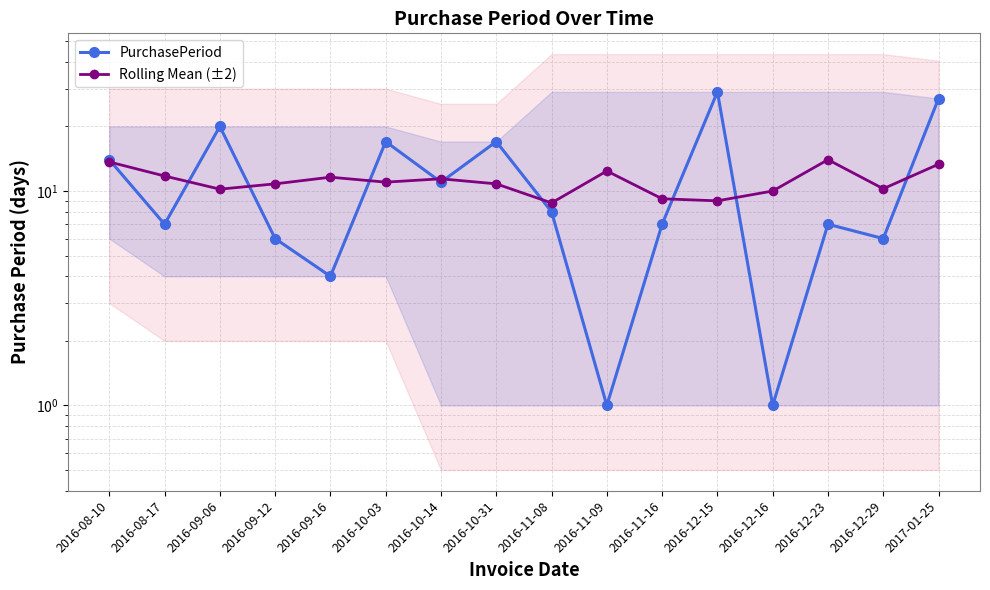

At which label does PurchasePeriod first exceed 8?

2016-08-10